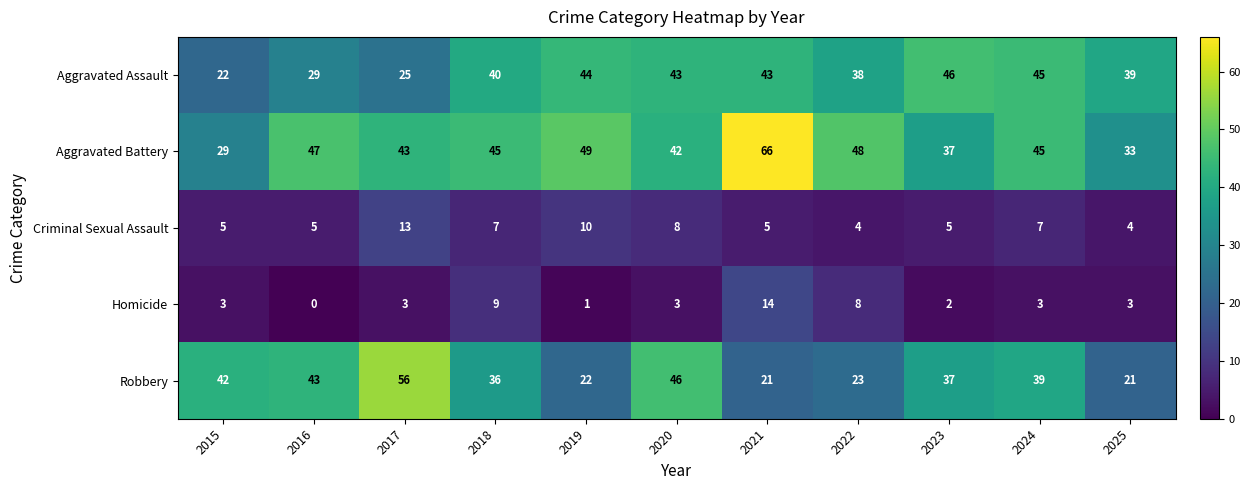

How many categories are shown in the chart?

11